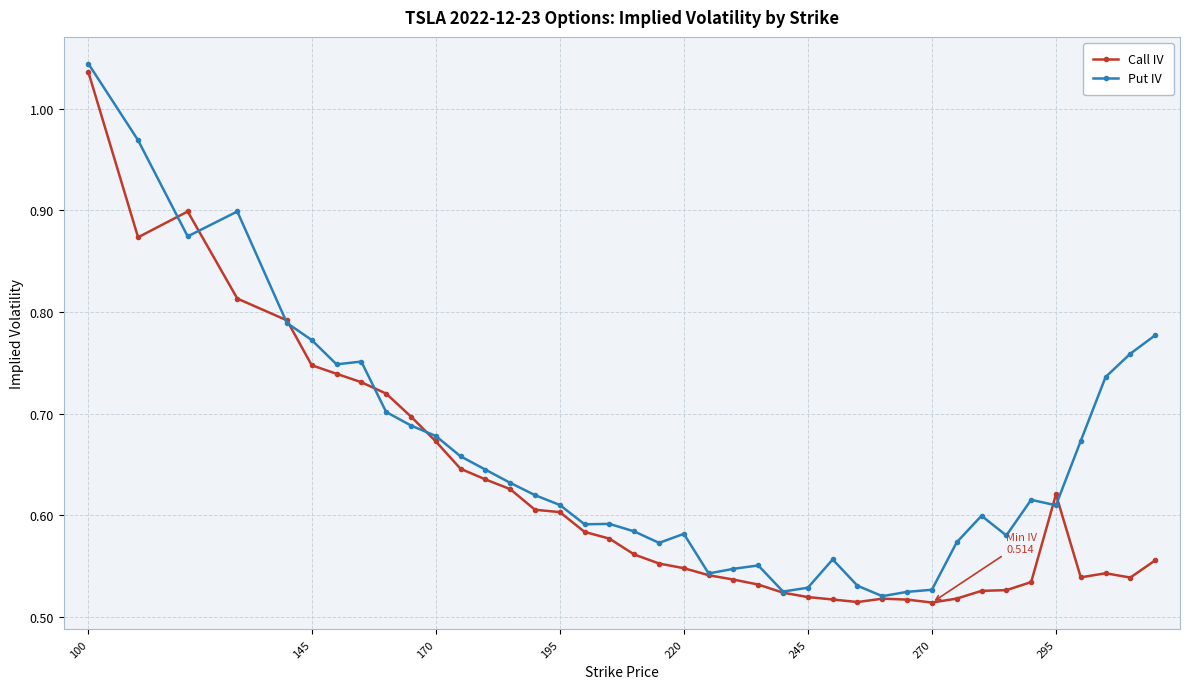

Which series has the largest total across all categories?

Put IV